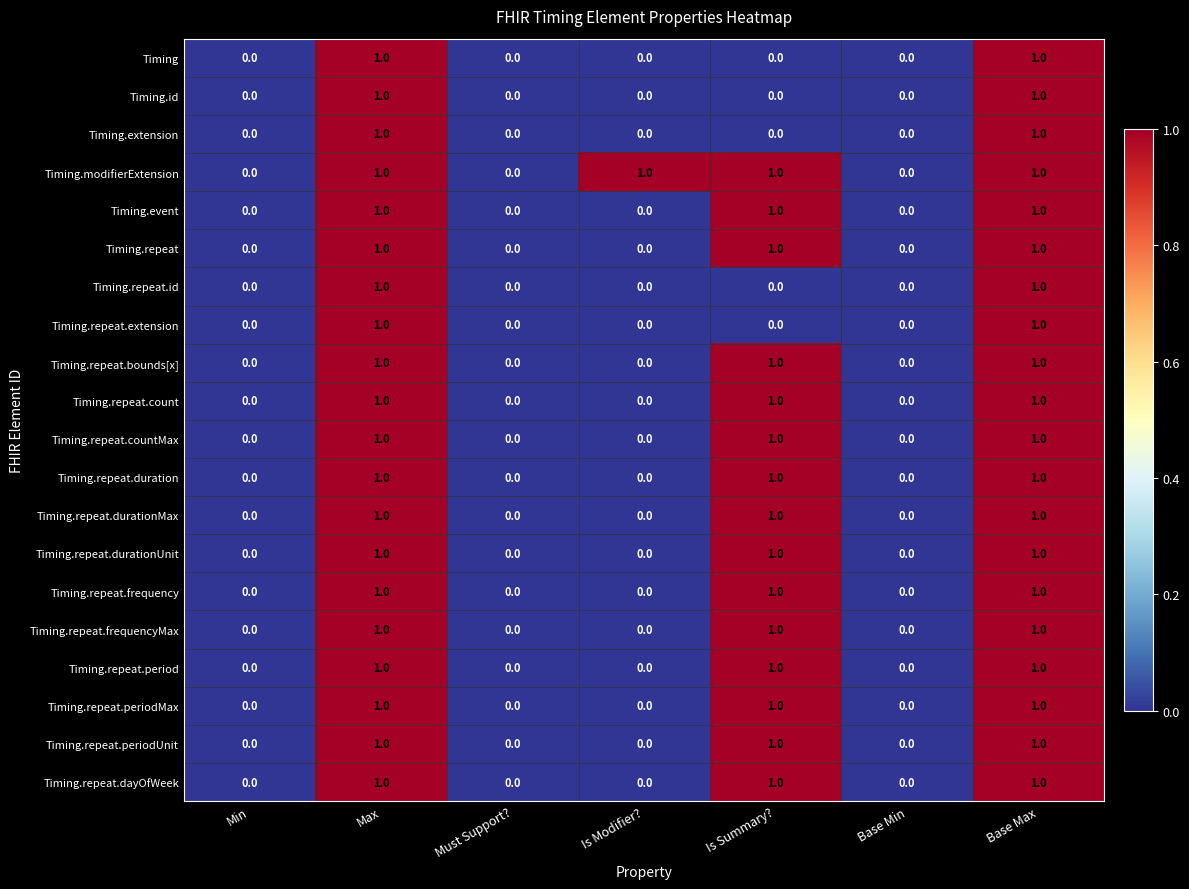

The value of Timing.repeat.count at Min is 0. True or false?

True